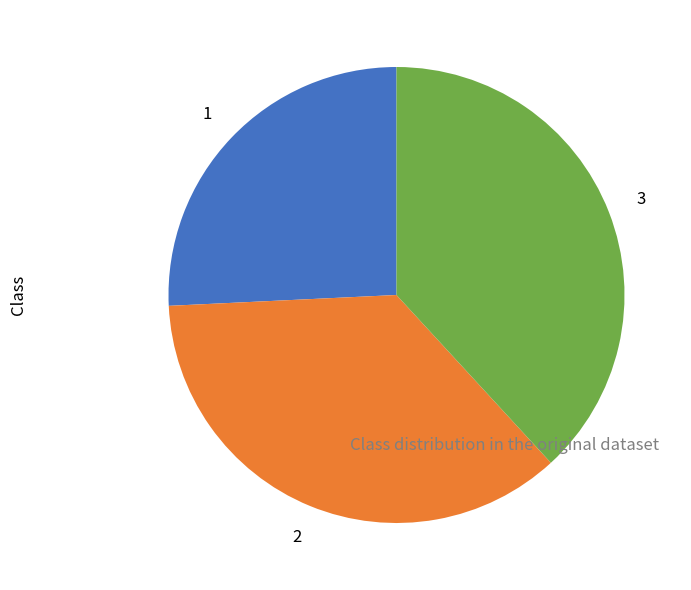

Is there a majority slice in this chart?

No